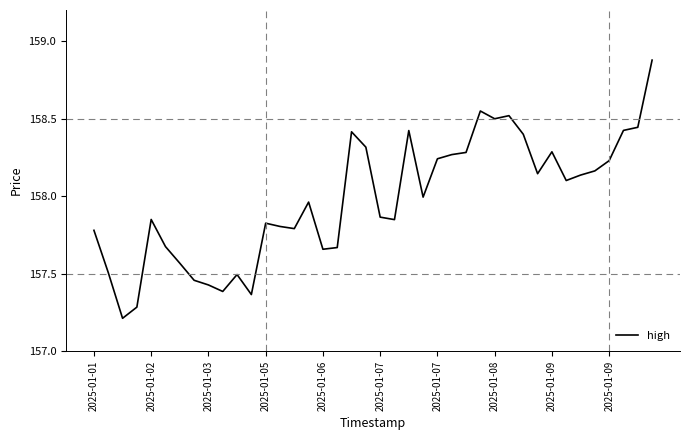

What is the difference between the maximum and minimum values?

1.7